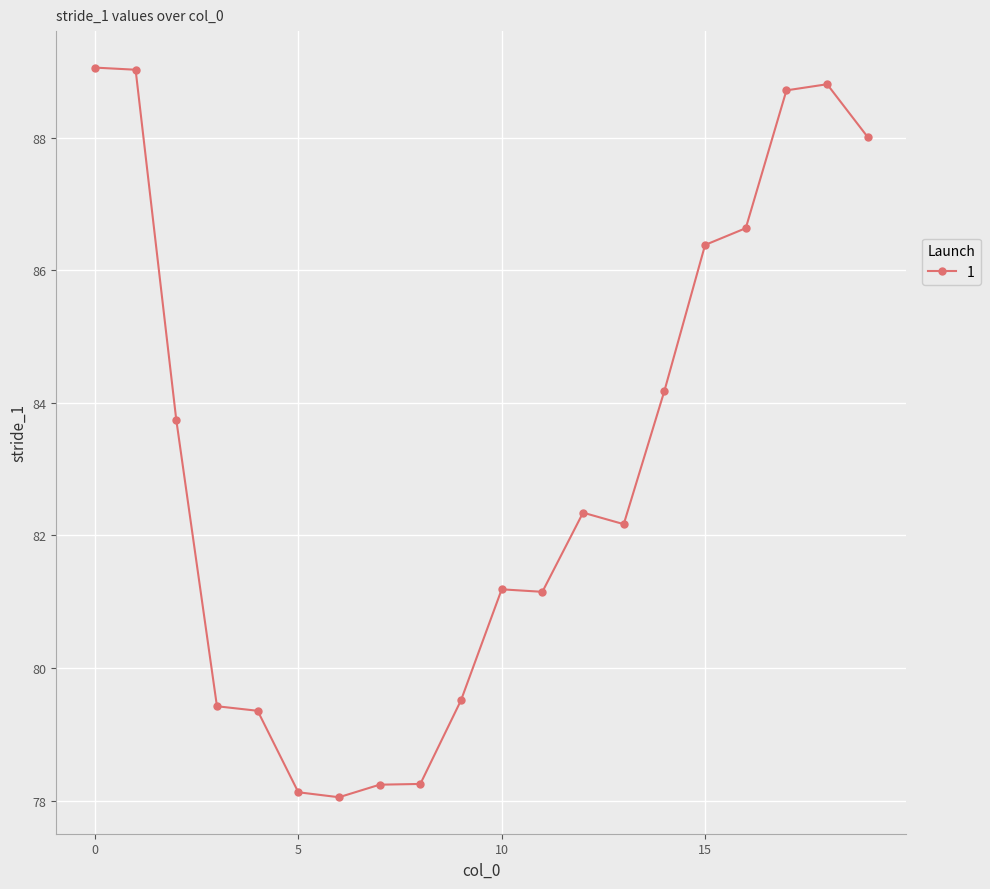

What is the value of the 8th point from the left?

78.2